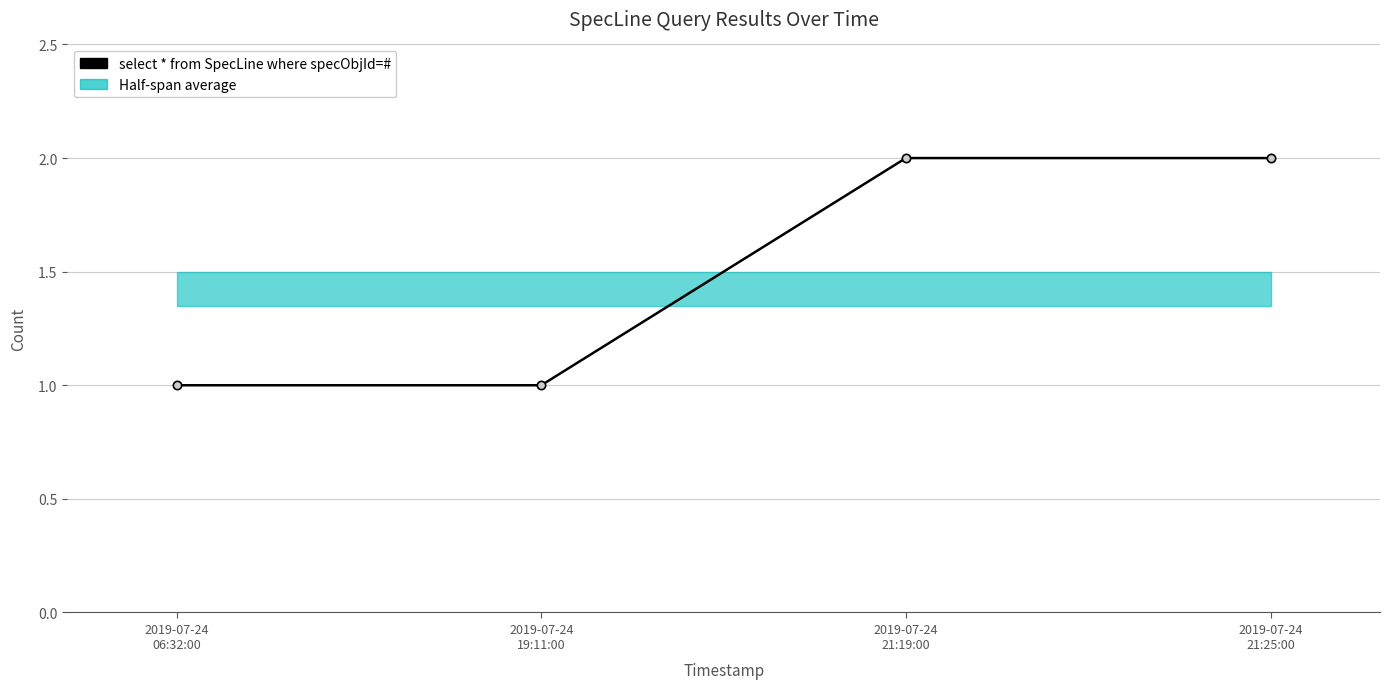

Count the number of categories in the chart.

4